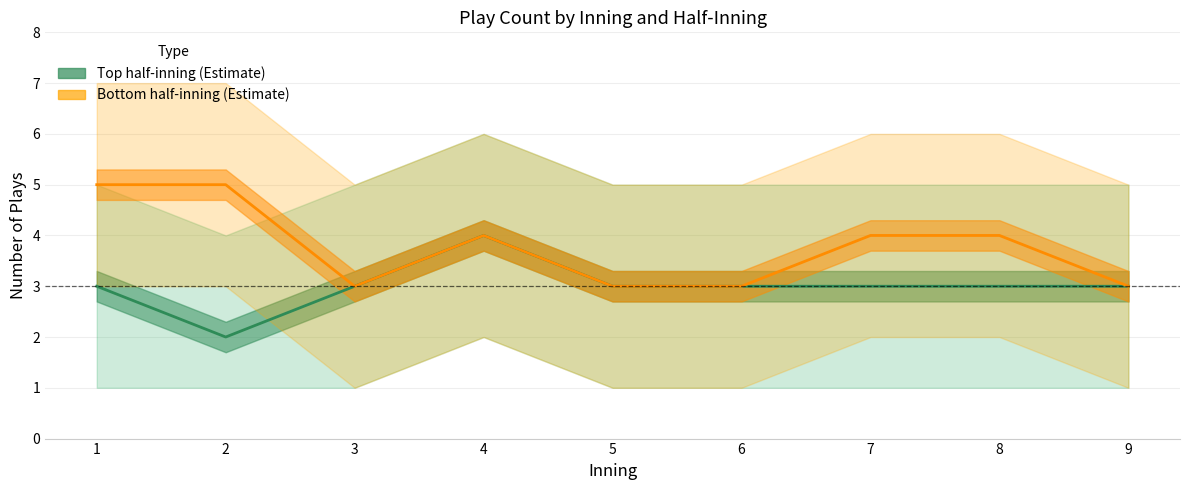

Reading right to left, extract all data points from this chart.

Top half-inning (Estimate): 3	3	3	3	3	4	3	2	3
Bottom half-inning (Estimate): 3	4	4	3	3	4	3	5	5